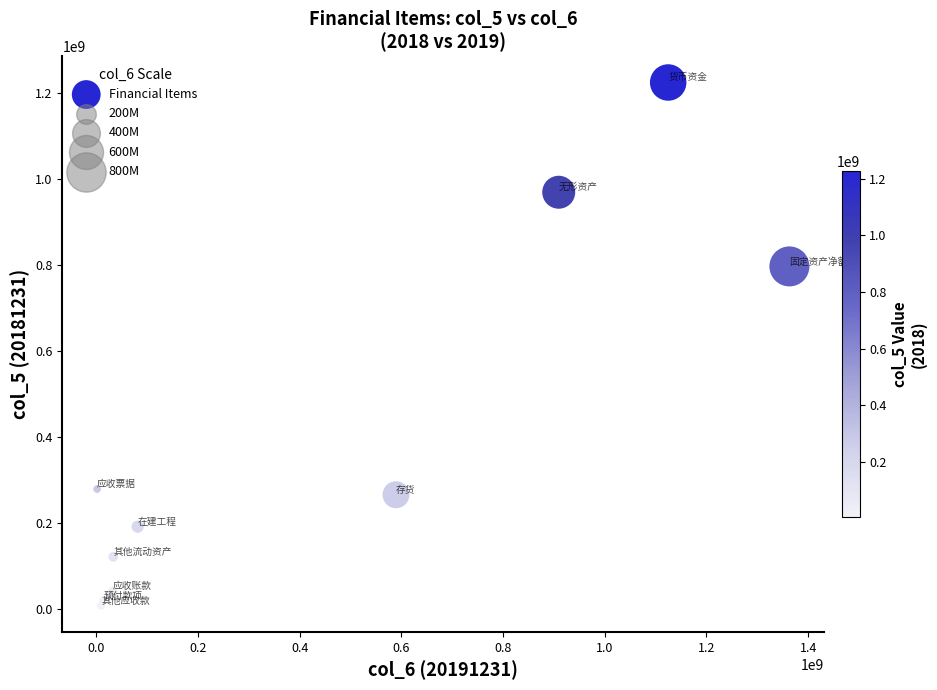

What Y value in the scatter plot is closest to 616404159?

797271989.0